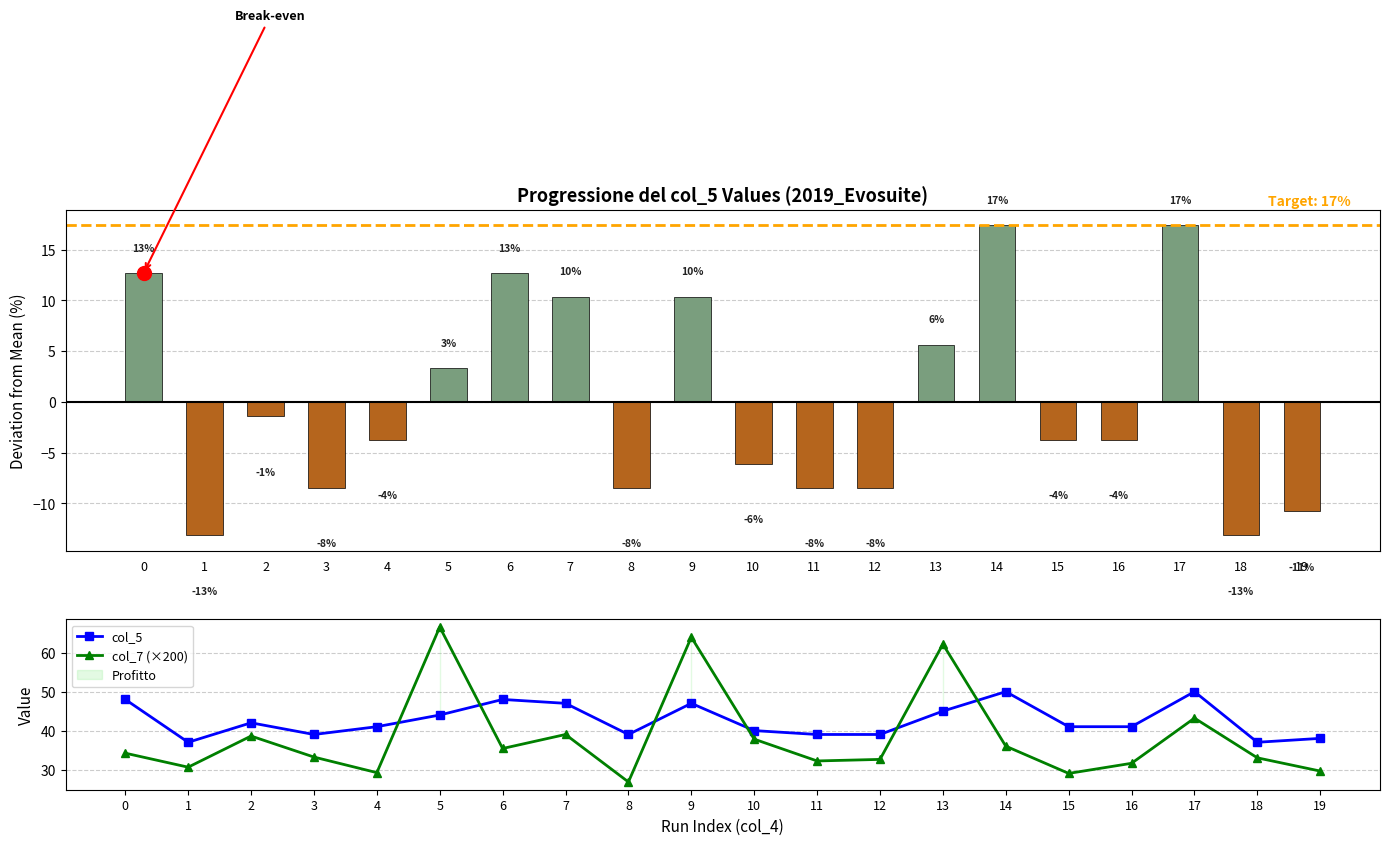

What is the minimum value shown in the chart?

-13.1